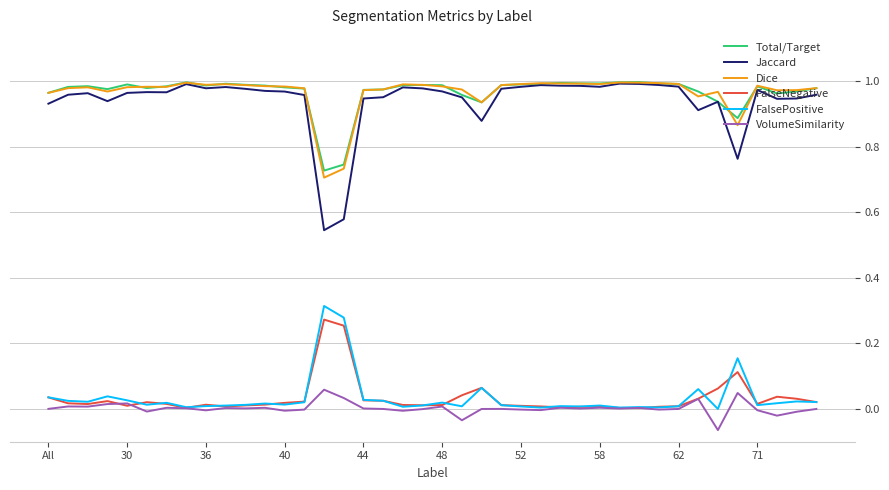

True or false: VolumeSimilarity and Total/Target cross at least once.

False